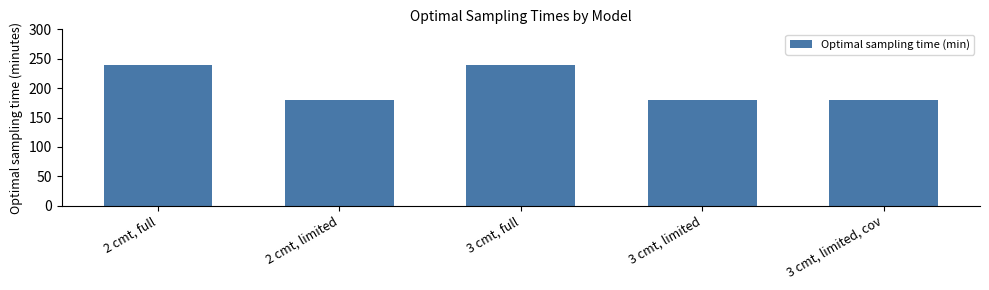

What is the greatest value displayed?

240